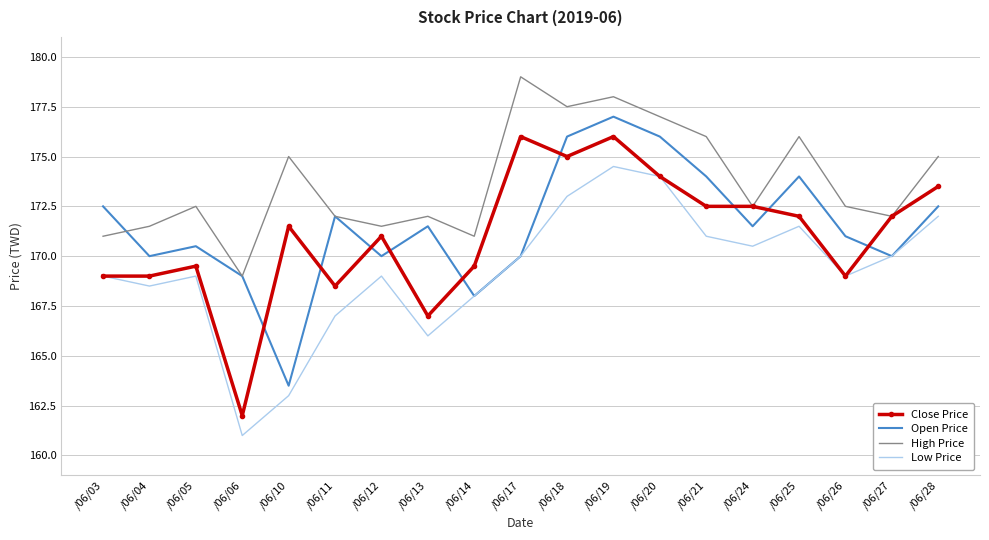

What is the maximum value for Low Price?

174.5